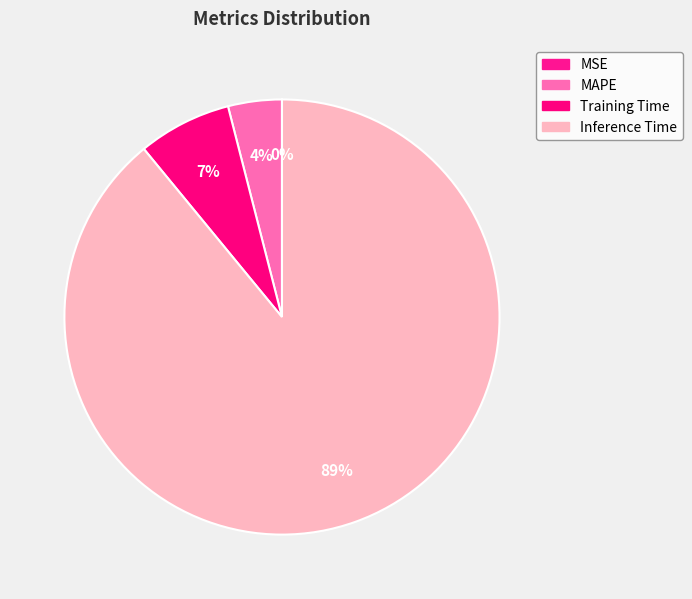

Which slice is the smallest?

MSE